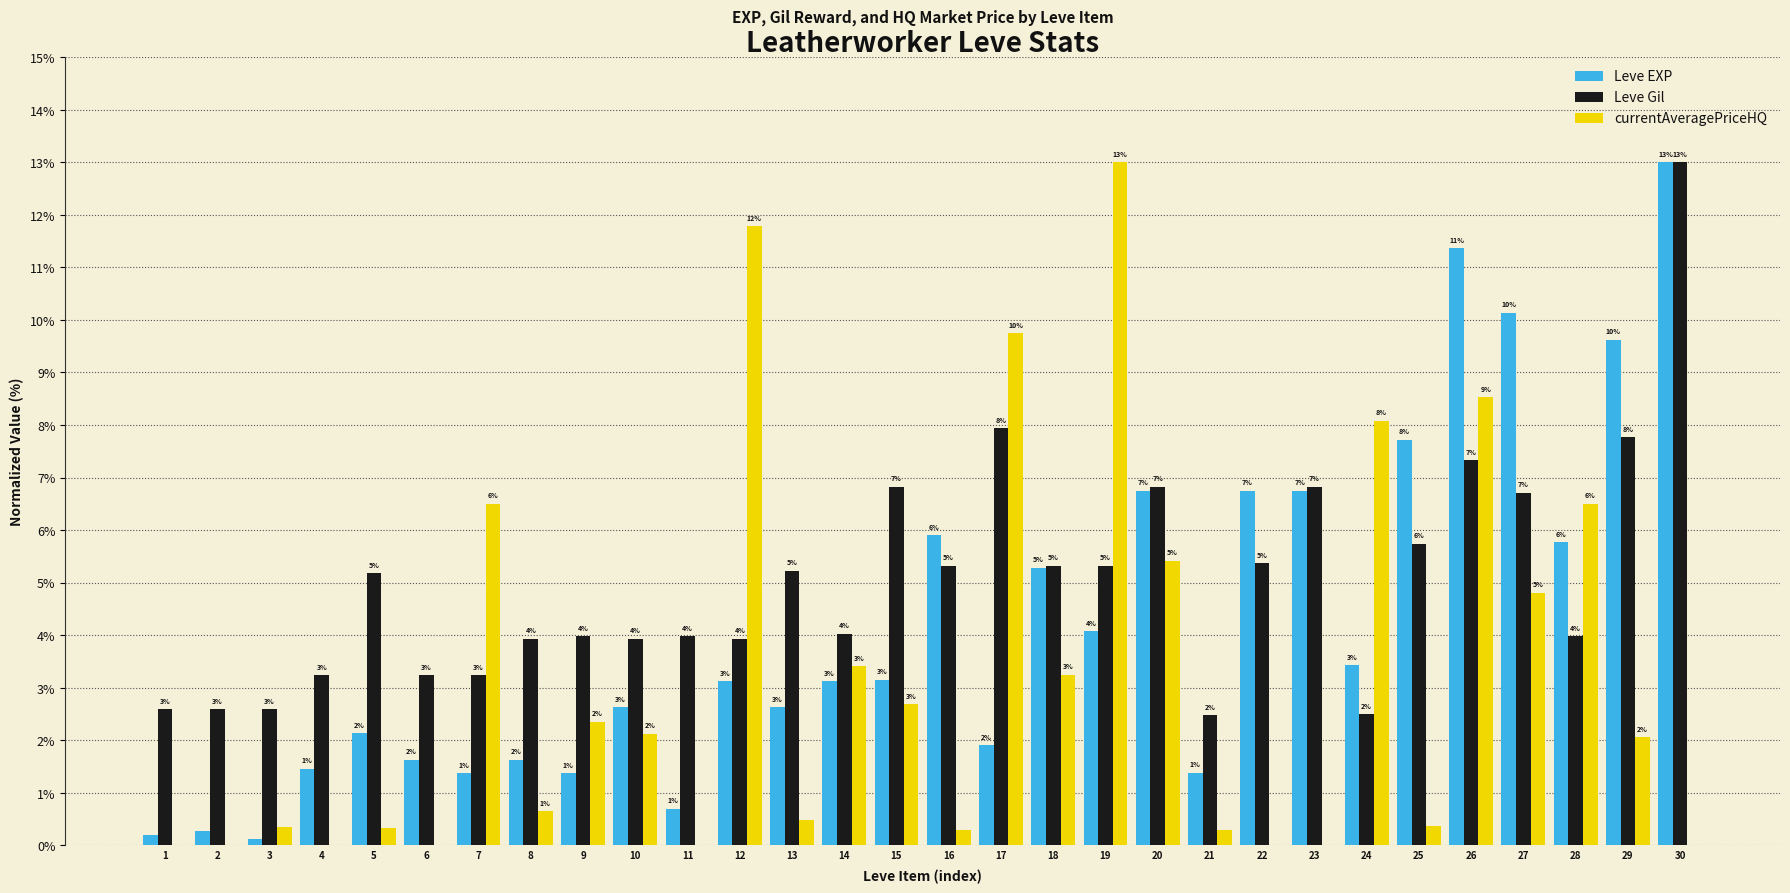

Which series has the largest total across all categories?

Leve Gil